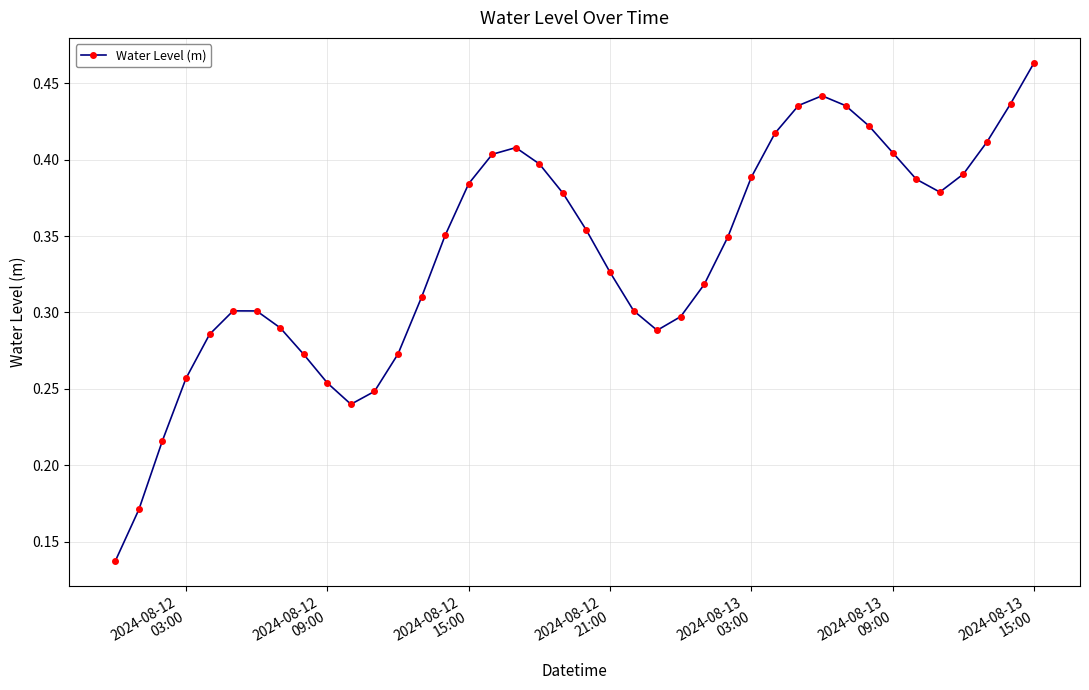

True or false: the data has more than 0 interior local peaks.

True